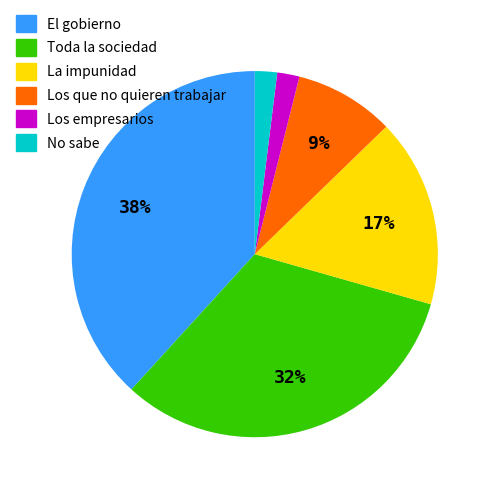

Between Los que no quieren trabajar and Toda la sociedad, which is larger?

Toda la sociedad